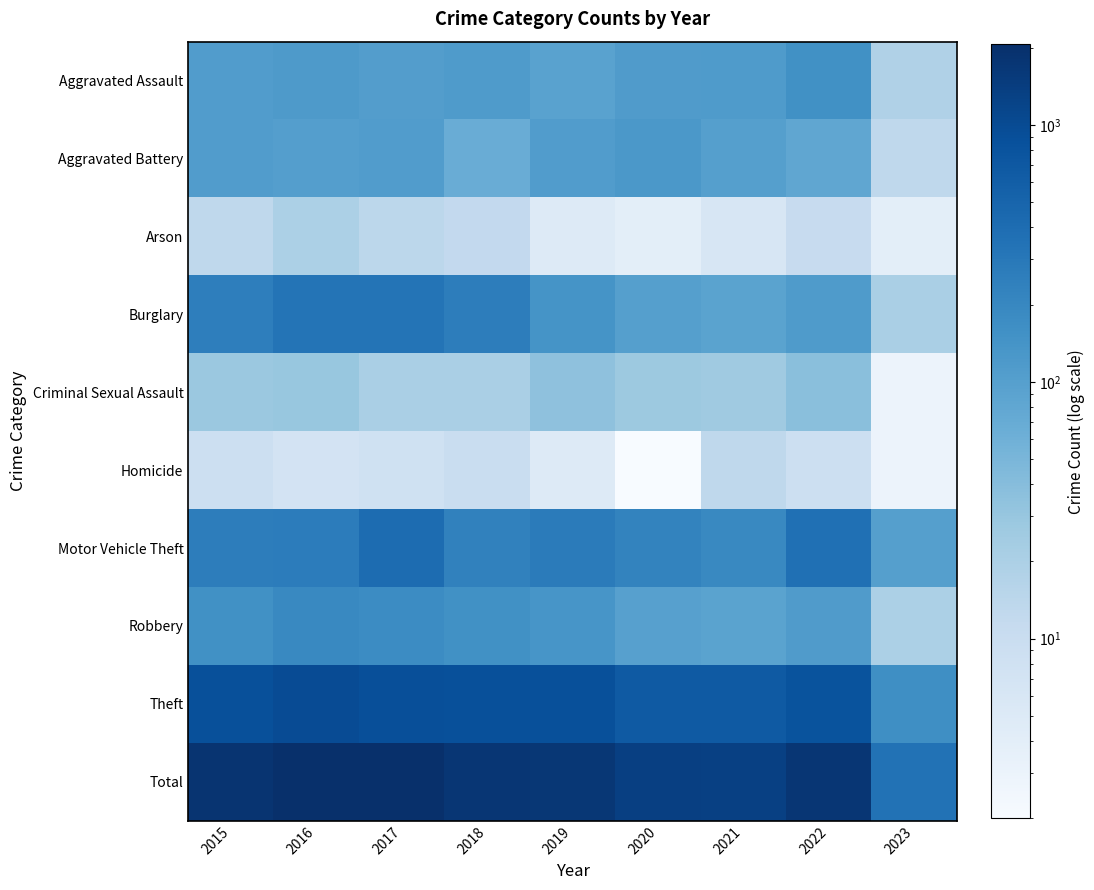

How many data points does each series have?

9